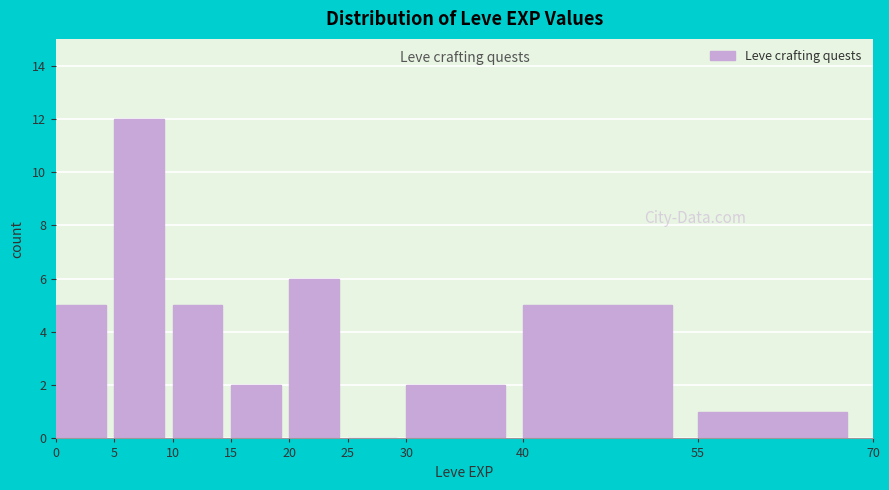

Which range on the x-axis has the tallest bar?

5 to 10